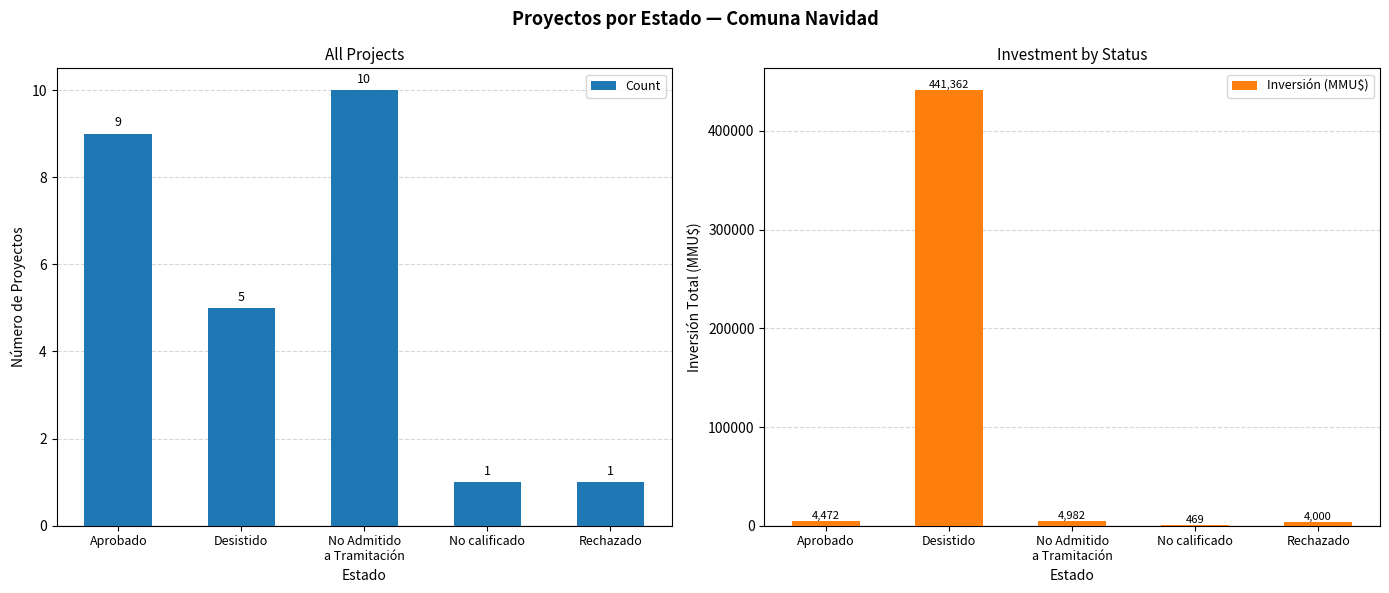

Reading left to right, extract all data points from this chart.

Count: 9	5	10	1	1
Inversión (MMU$): 4472	441362	4982	469	4000